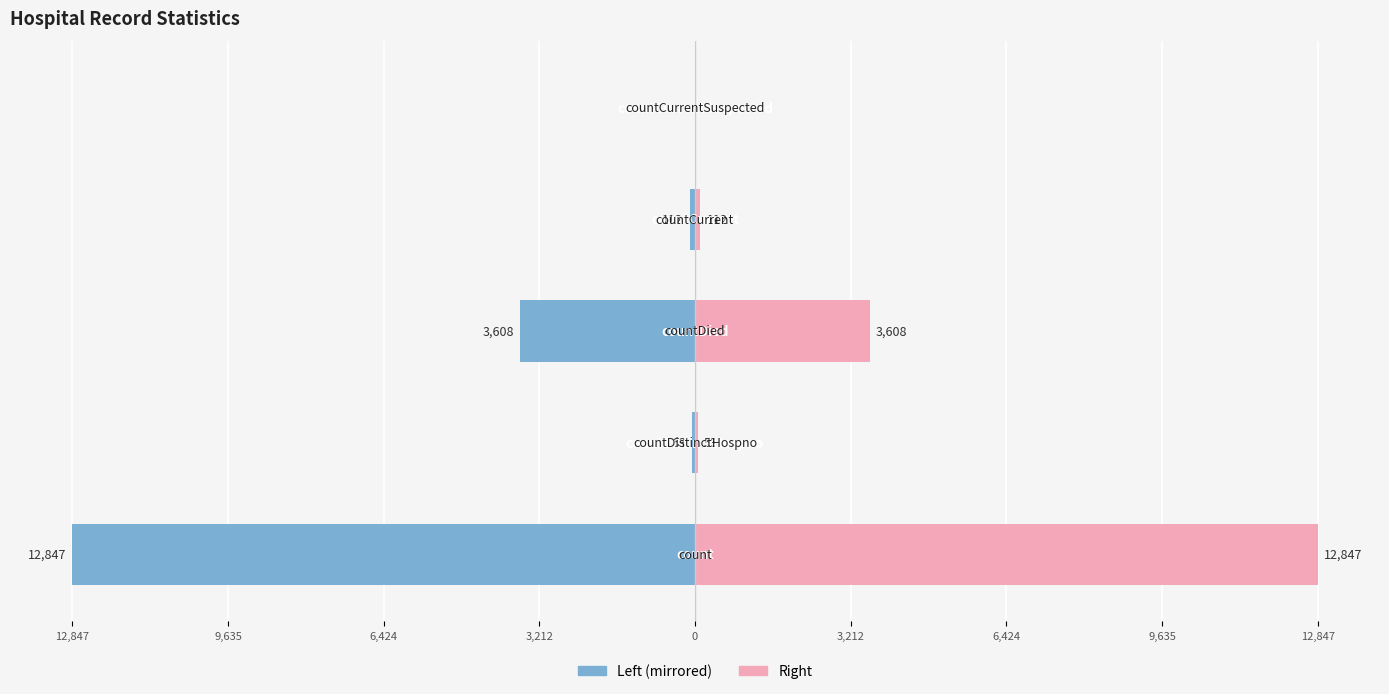

The Left series shows 8156 at 0. True or false?

False